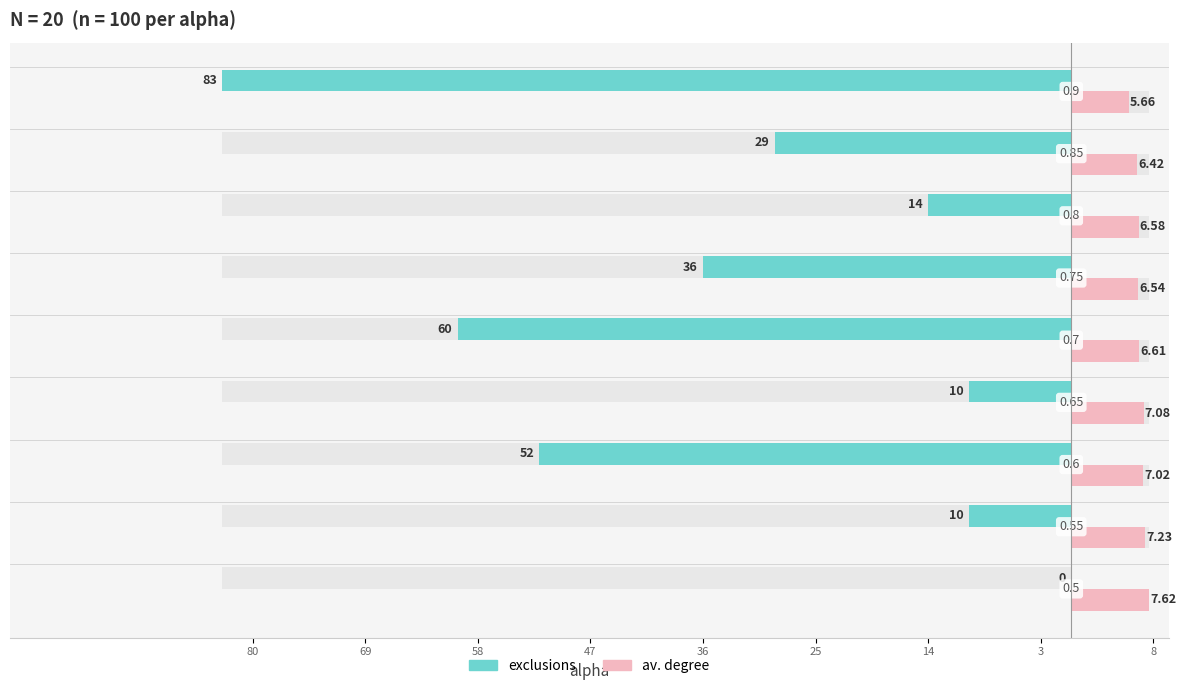

Reading left to right, transcribe all the data shown in this chart.

exclusions: 0.0	-10.0	-52.0	-10.0	-60.0	-36.0	-14.0	-29.0	-83.0
av. degree: 7.6	7.2	7.0	7.1	6.6	6.5	6.6	6.4	5.7